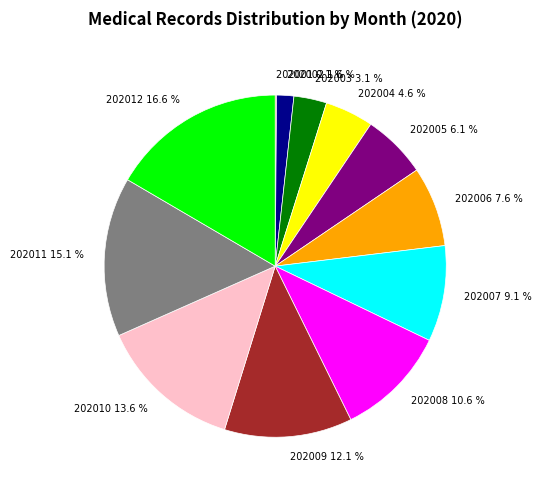

Is there a majority slice in this chart?

No